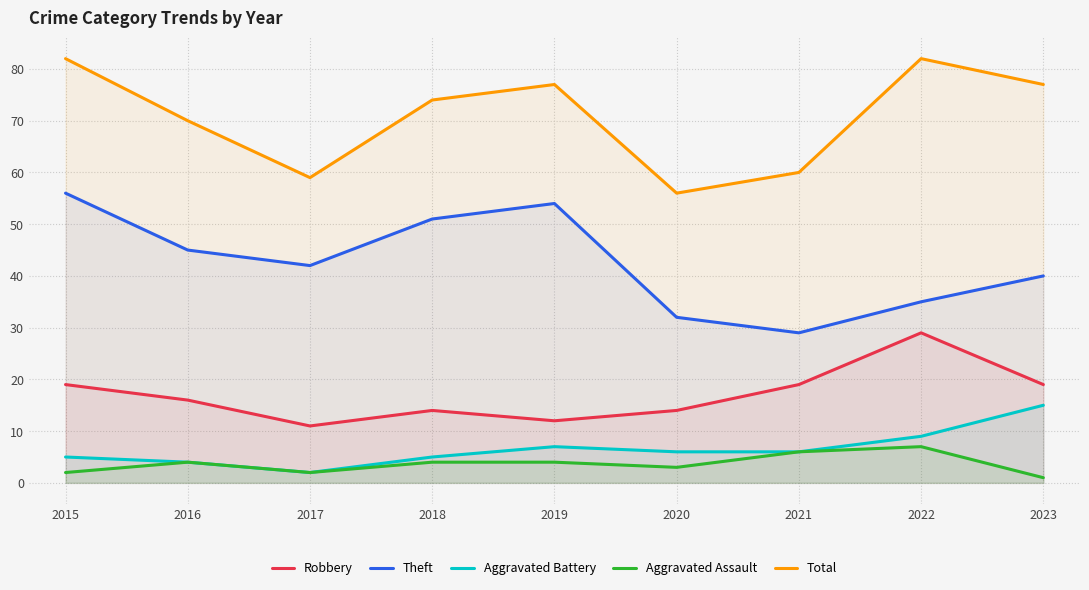

In Total, how many points are lower than both neighbors (excluding endpoints)?

2